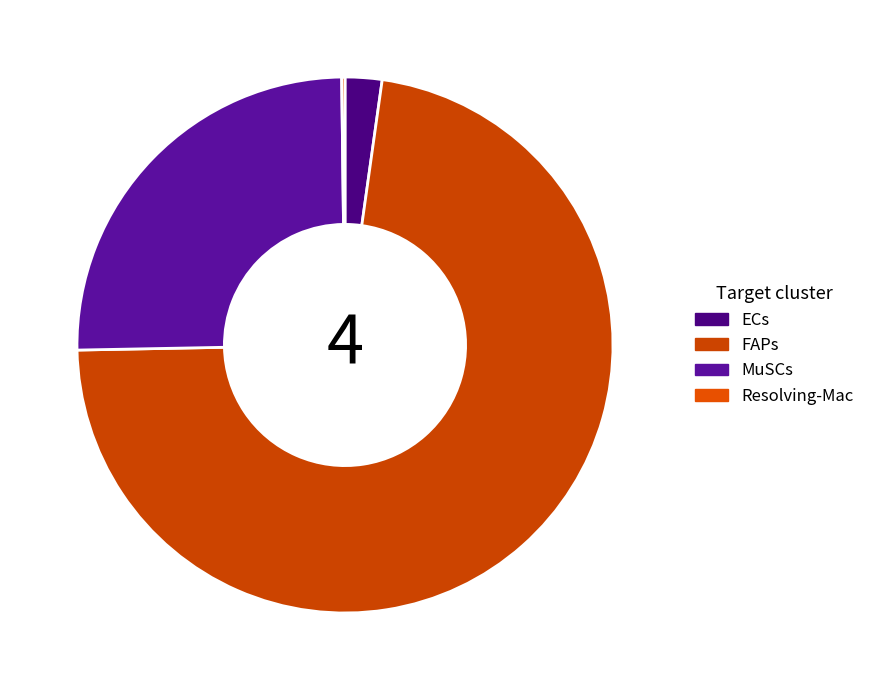

How many segments does this pie chart have?

4